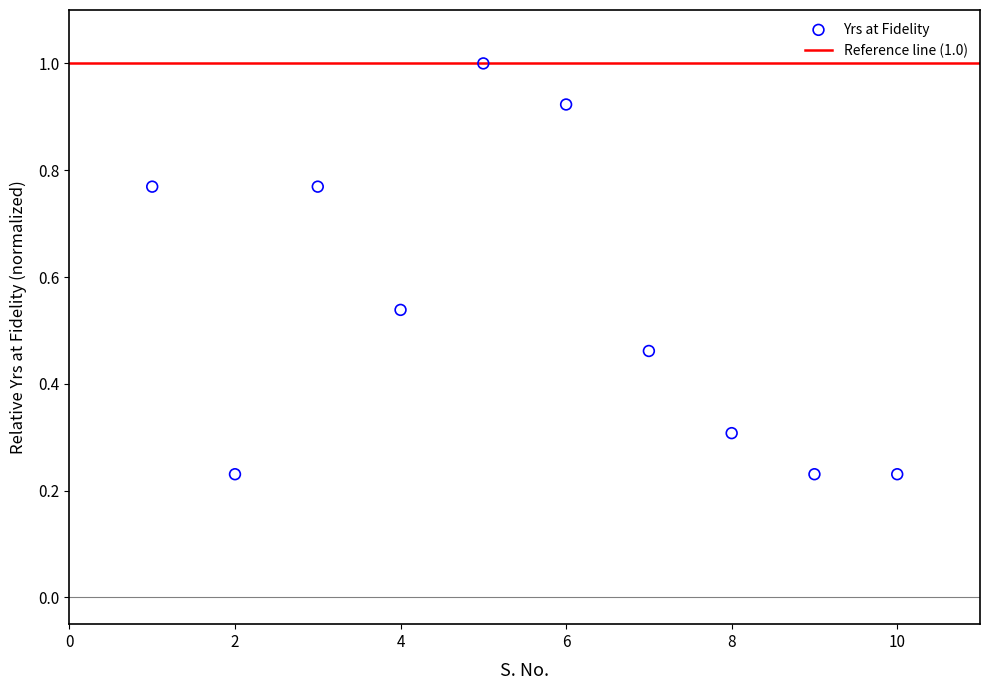

What is the range of X values (max minus min)?

9.0